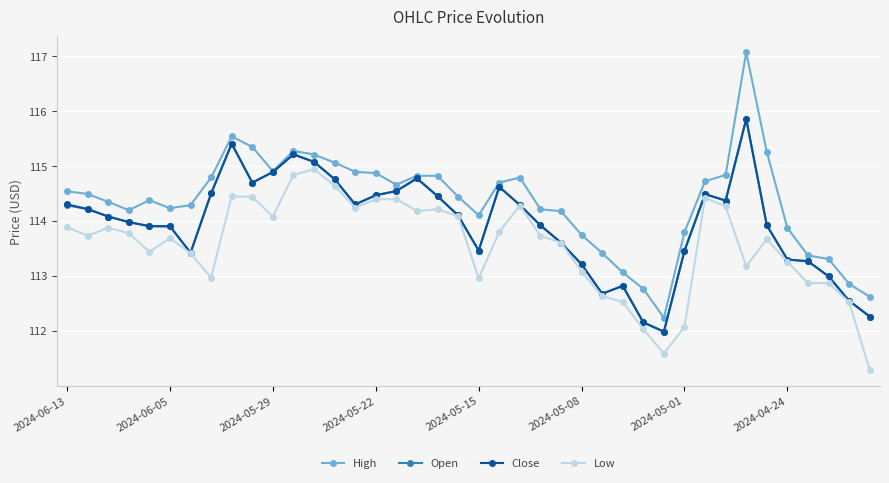

At how many categories does at least one series exceed 115?

7